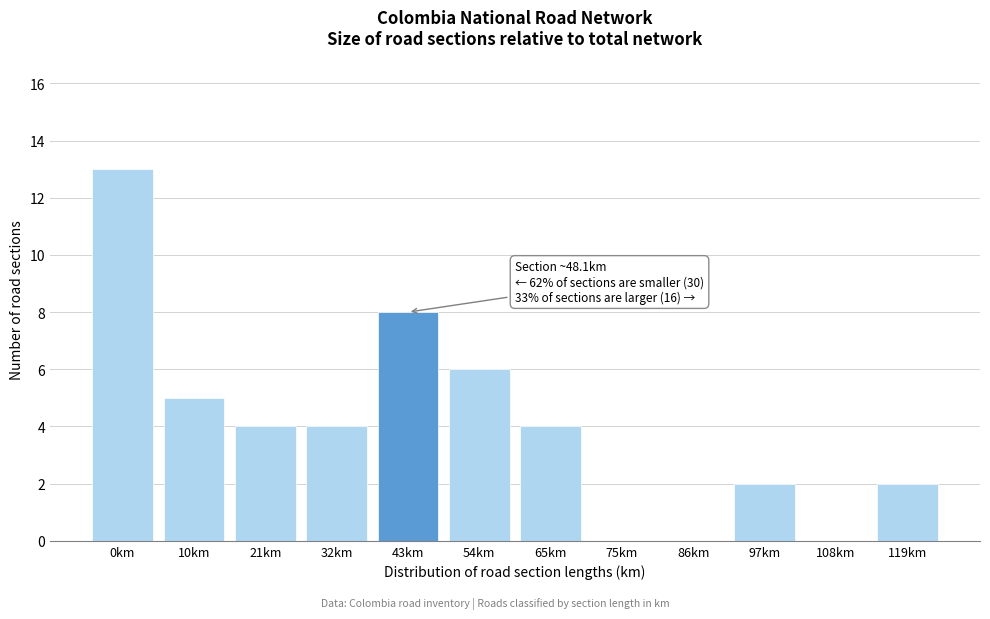

Reading right to left, extract all data points from this chart.

119km=2	108km=0	97km=2	86km=0	75km=0	65km=4	54km=6	43km=8	32km=4	21km=4	10km=5	0km=13